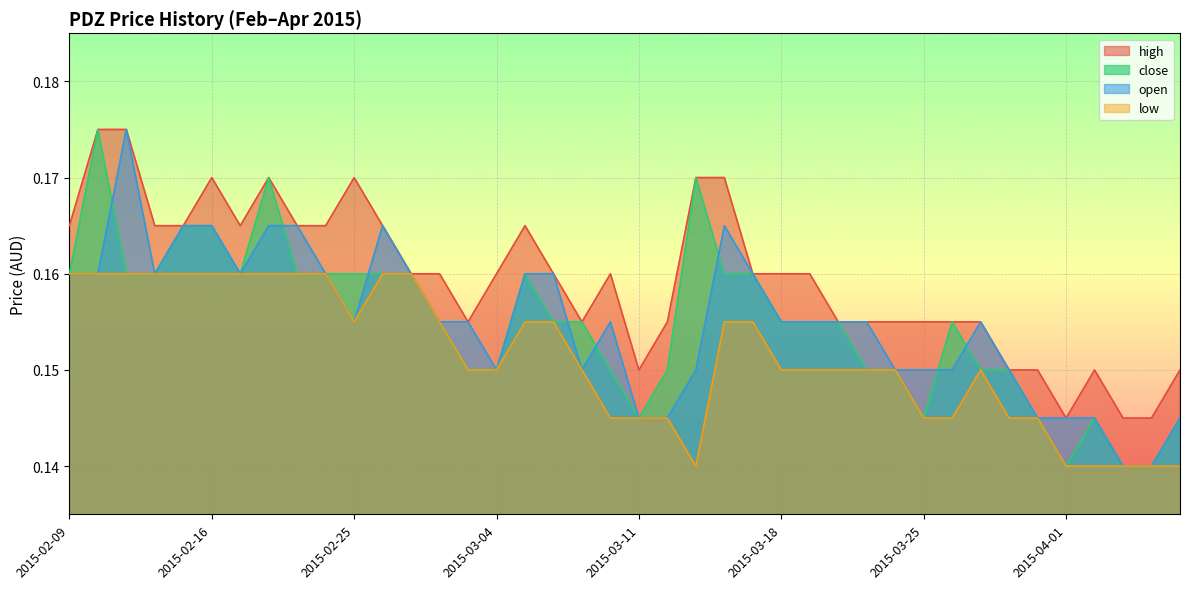

How many series are shown in this chart?

4